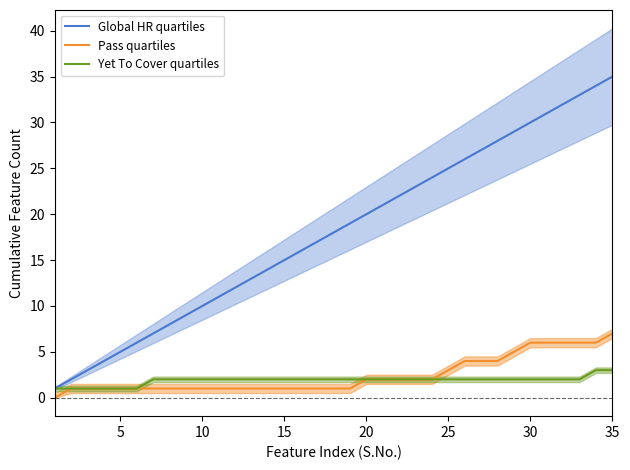

What is the sum of all Yet To Cover quartiles values?

66